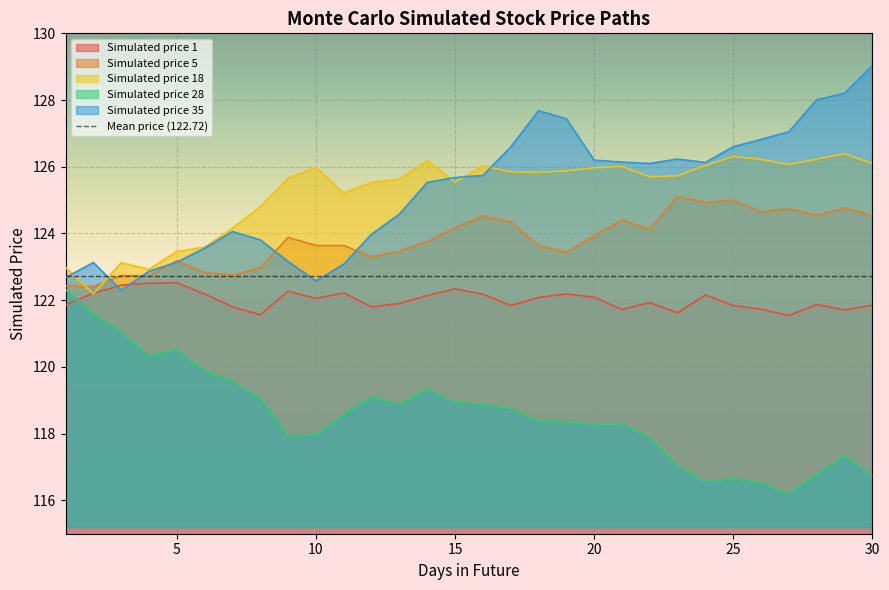

Which label corresponds to the smallest value in the chart?

27